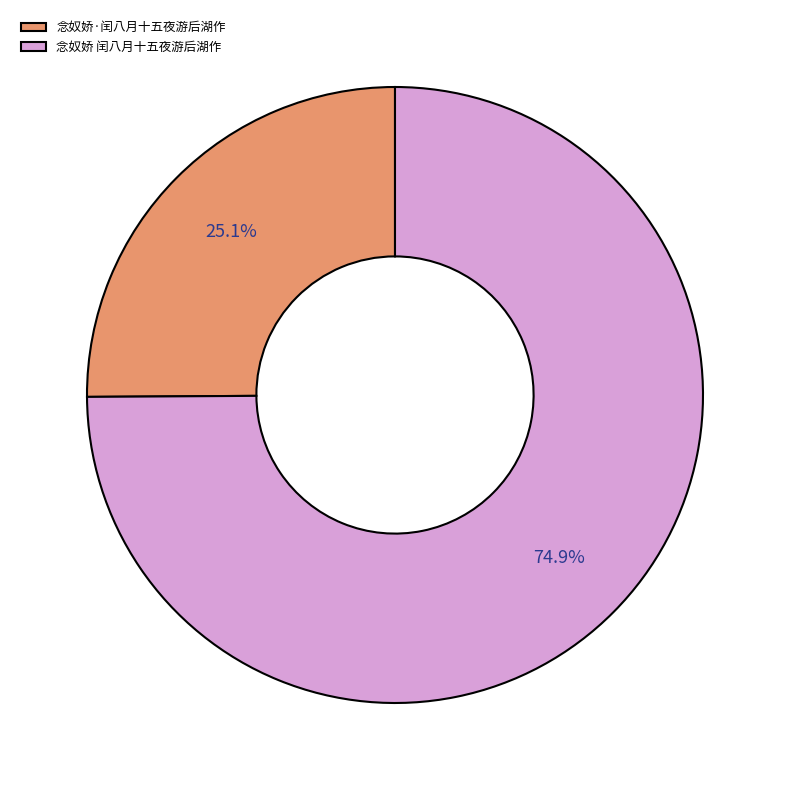

To the nearest percent, what is the combined percentage of 念奴娇 闰八月十五夜游后湖作 and 念奴娇·闰八月十五夜游后湖作?

100%